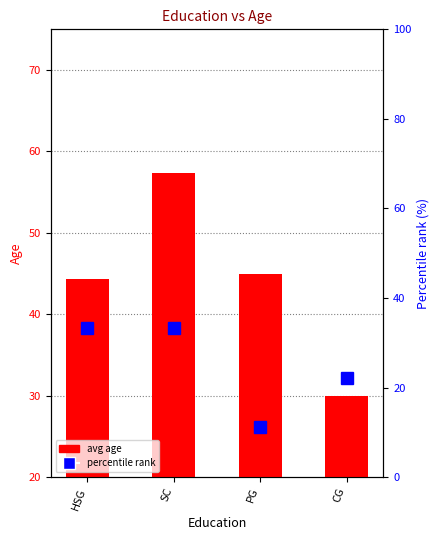

Which category has the lowest value in the avg age series?

CG